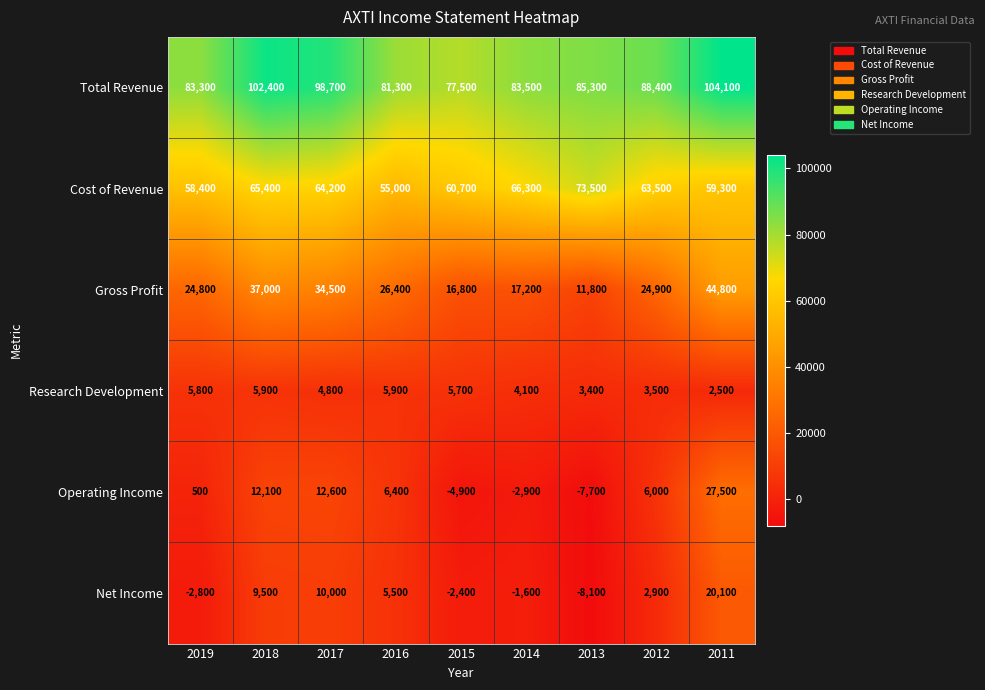

True or false: Operating Income has a value of 42398 at 2011.

False